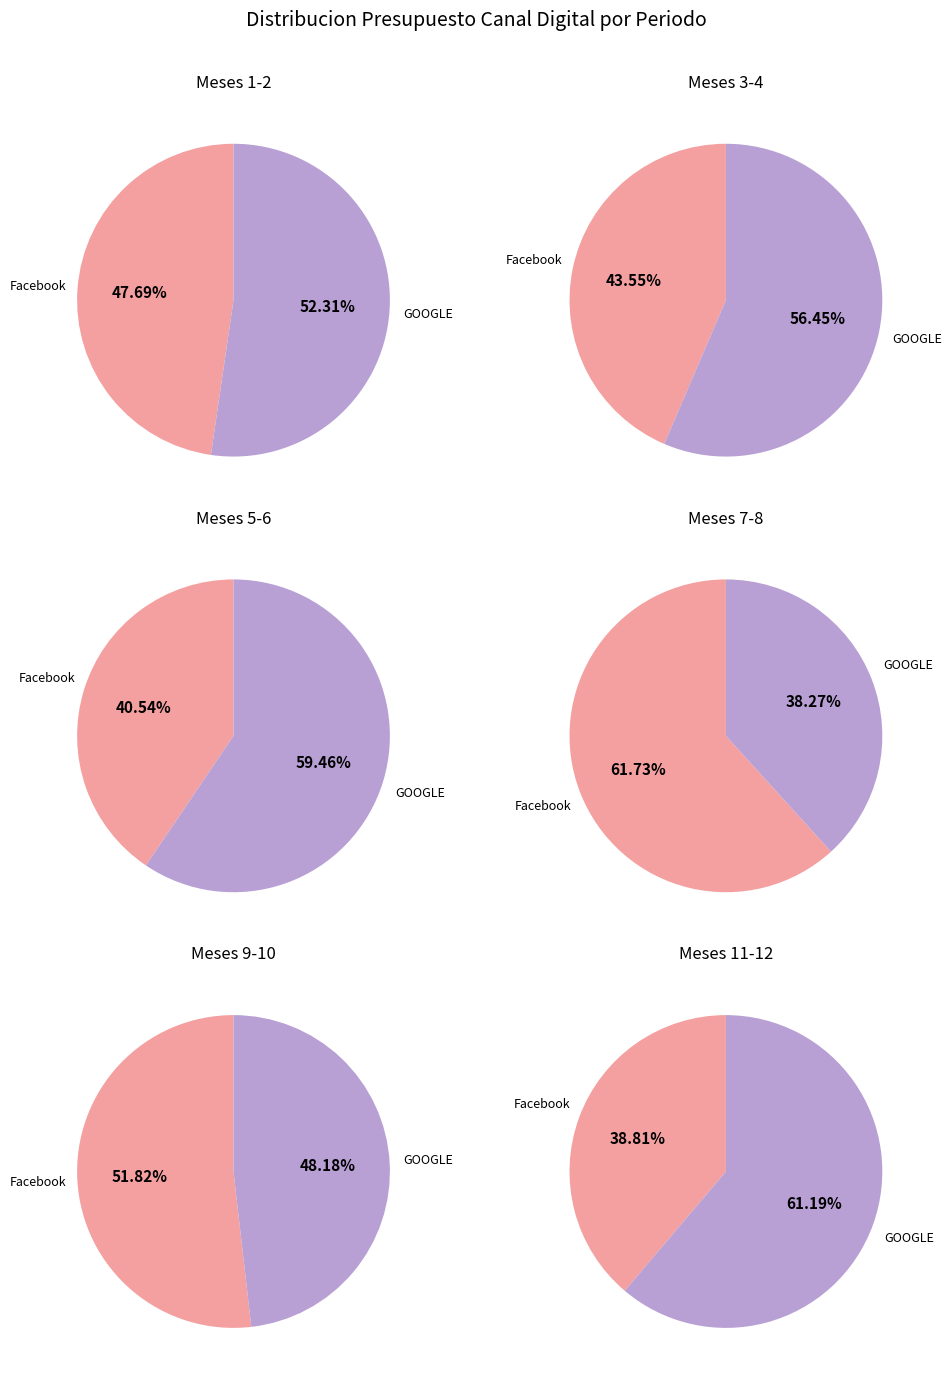

Between Mes 11 and Mes 10, which is larger?

Mes 10